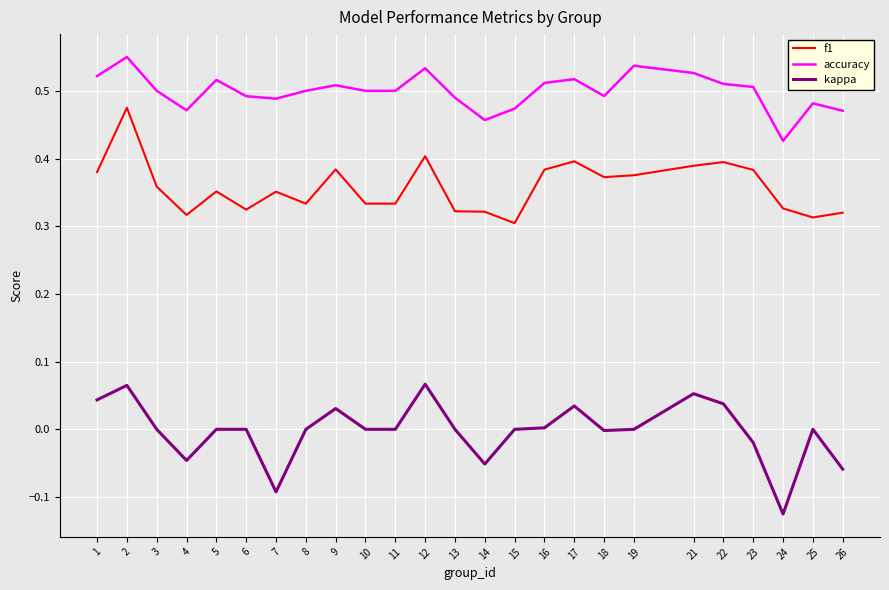

Between 1 and 23, which series saw the biggest shift?

kappa